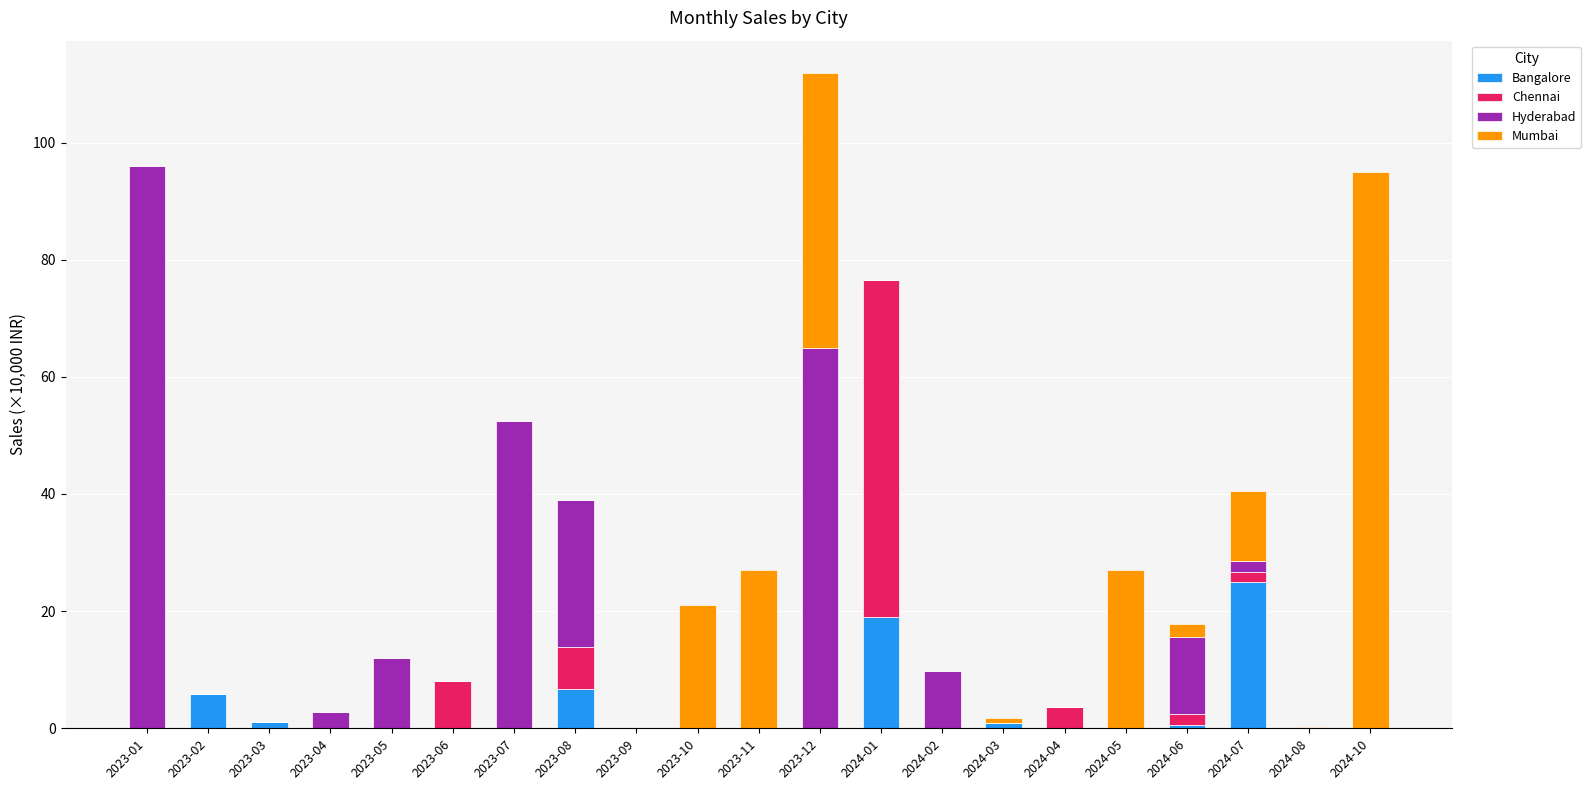

At which category is the sum across all series the highest?

2023-12